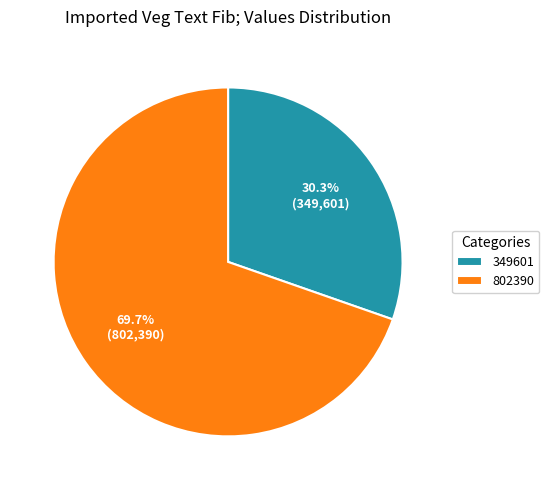

Approximately how many times larger is the value at 349601 compared to 802390?

0.4